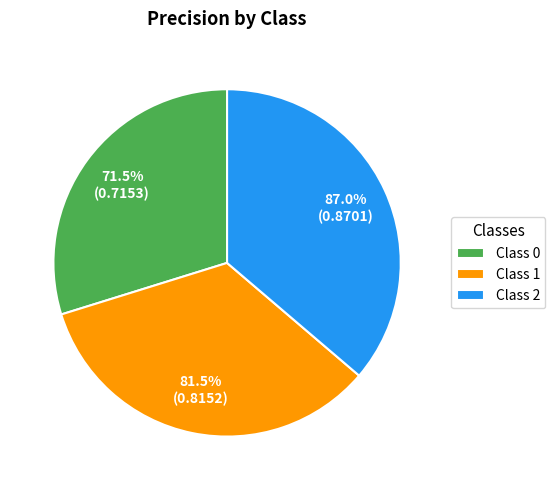

What percentage is the 2 slice, to the nearest percent?

36%